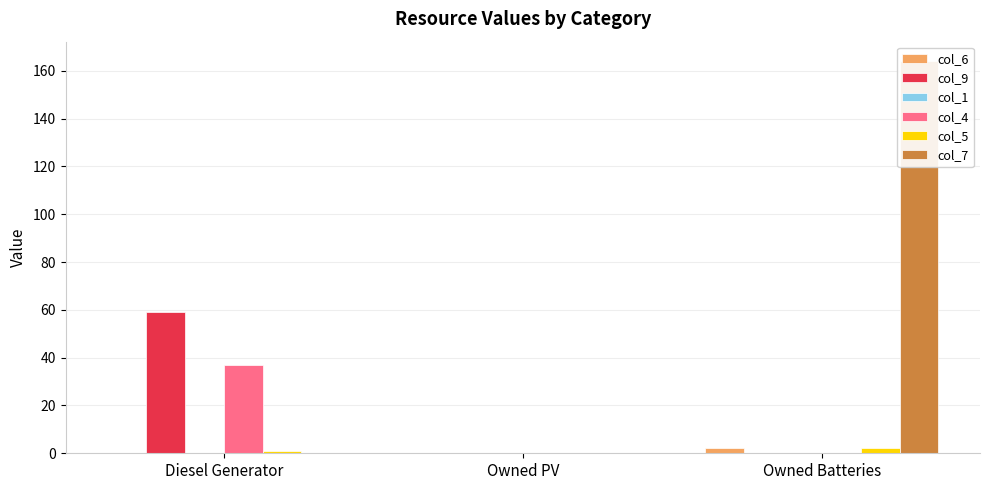

Which series has the widest spread of values?

col_7